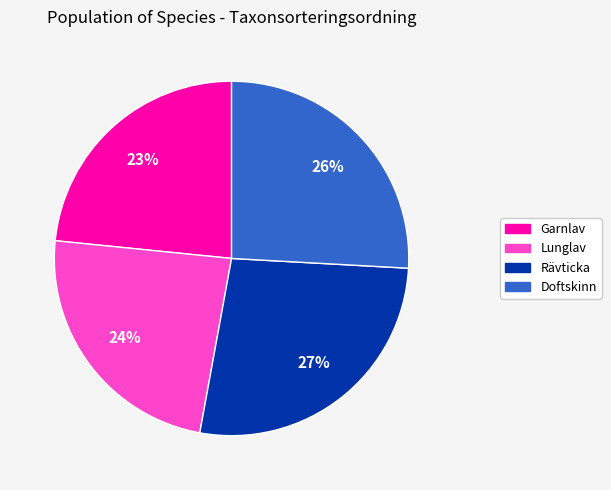

Is there any slice that represents more than half of the pie?

No